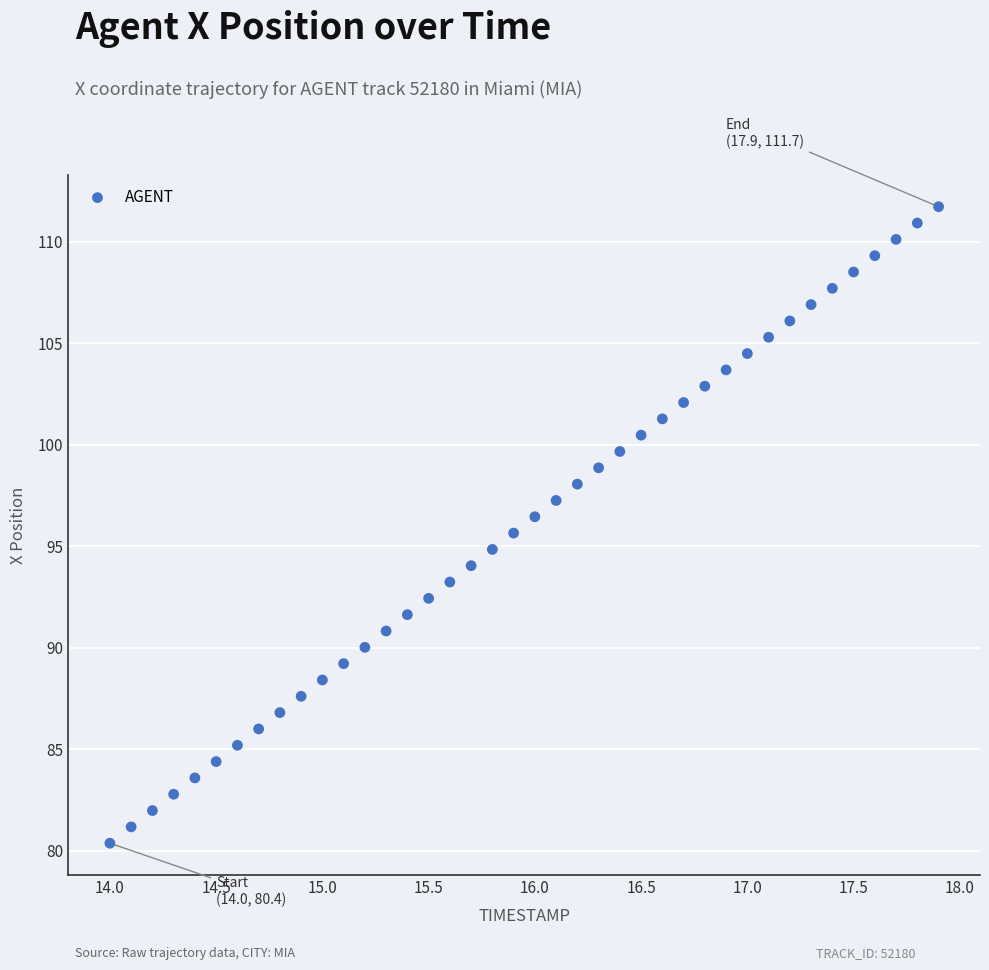

What is the range of X values (max minus min)?

3.9